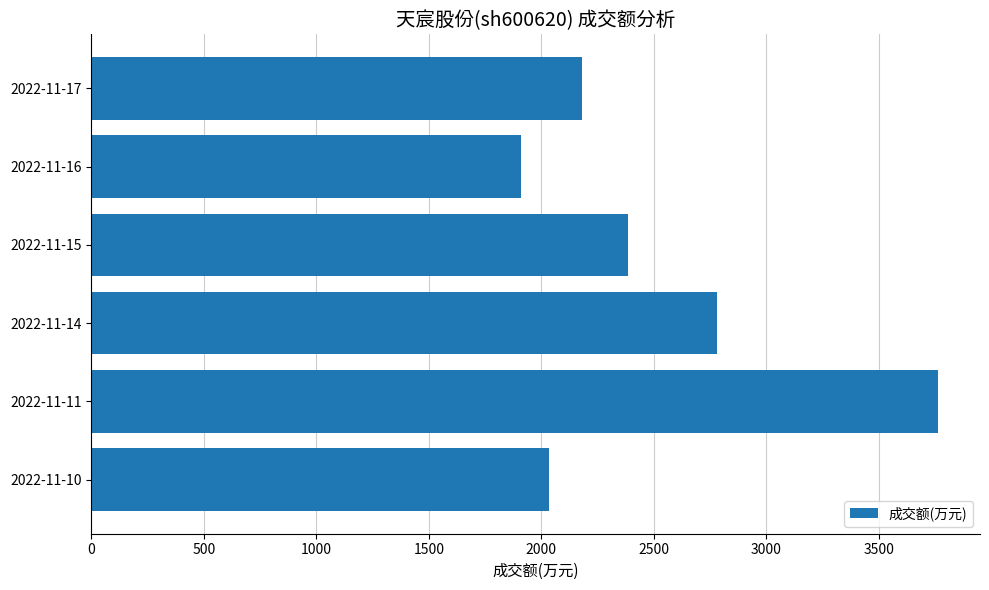

The value at 2022-11-11 is 6420. True or false?

False